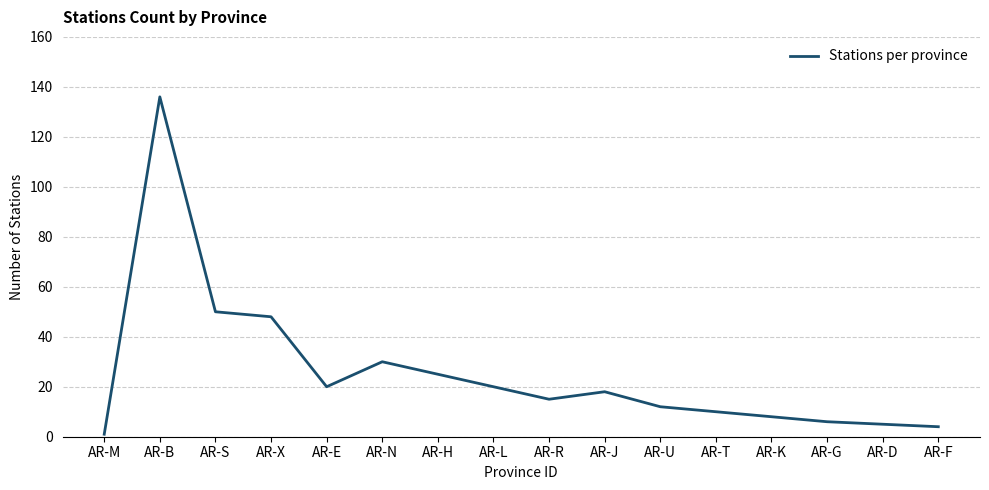

What position from the right is AR-J?

7